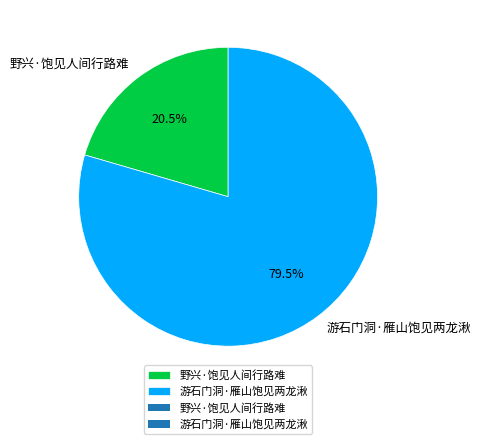

What percentage is NOT represented by 游石门洞·雁山饱见两龙湫?

20.5%